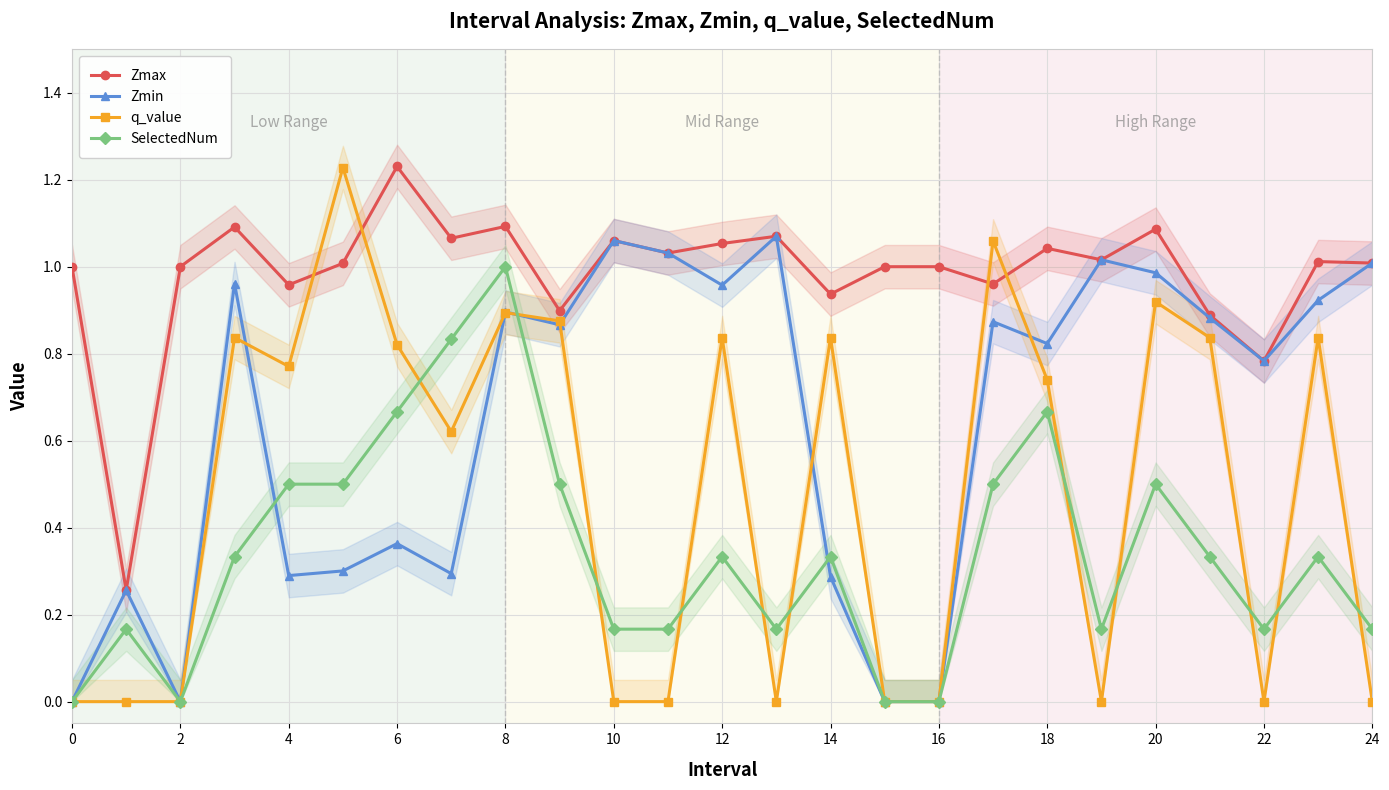

Reading right to left, what are all the values shown in this chart?

Zmax: 1.0	1.0	0.8	0.9	1.1	1.0	1.0	1.0	1.0	1.0	0.9	1.1	1.1	1.0	1.1	0.9	1.1	1.1	1.2	1.0	1.0	1.1	1.0	0.3	1.0
Zmin: 1.0	0.9	0.8	0.9	1.0	1.0	0.8	0.9	0.0	0.0	0.3	1.1	1.0	1.0	1.1	0.9	0.9	0.3	0.4	0.3	0.3	1.0	0.0	0.3	0.0
q_value: -0.0	0.8	-0.0	0.8	0.9	-0.0	0.7	1.1	0.0	0.0	0.8	-0.0	0.8	-0.0	-0.0	0.9	0.9	0.6	0.8	1.2	0.8	0.8	0.0	-0.0	0.0
SelectedNum: 0.2	0.3	0.2	0.3	0.5	0.2	0.7	0.5	0.0	0.0	0.3	0.2	0.3	0.2	0.2	0.5	1.0	0.8	0.7	0.5	0.5	0.3	0.0	0.2	0.0